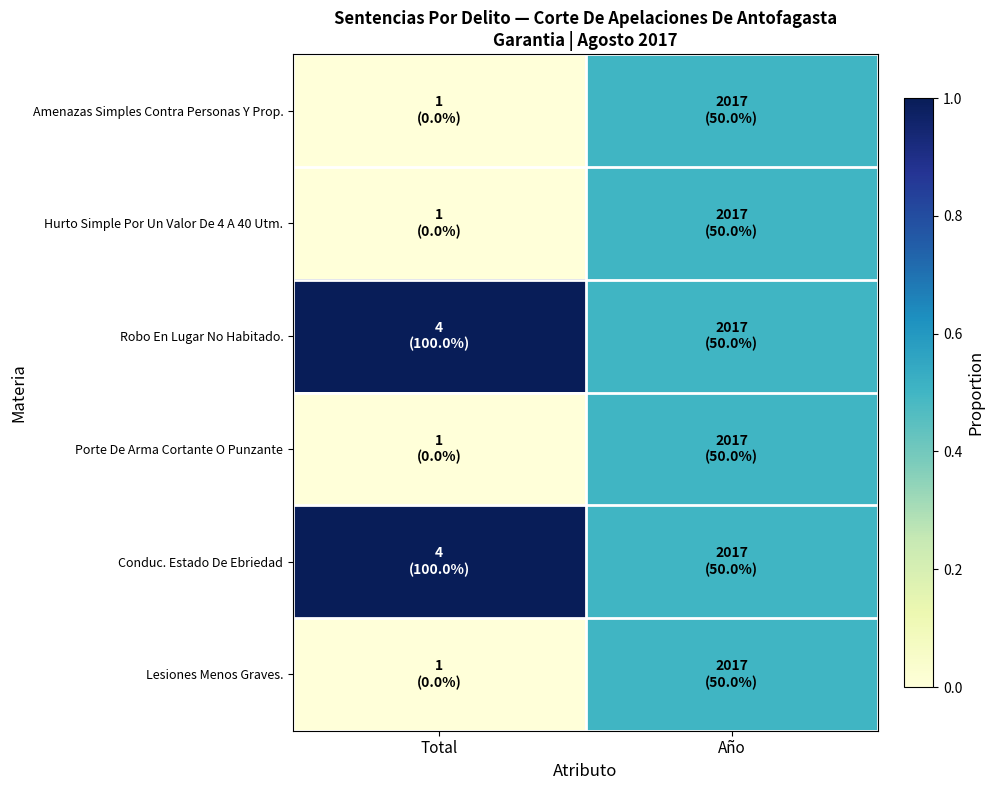

What is the greatest value displayed?

1.0